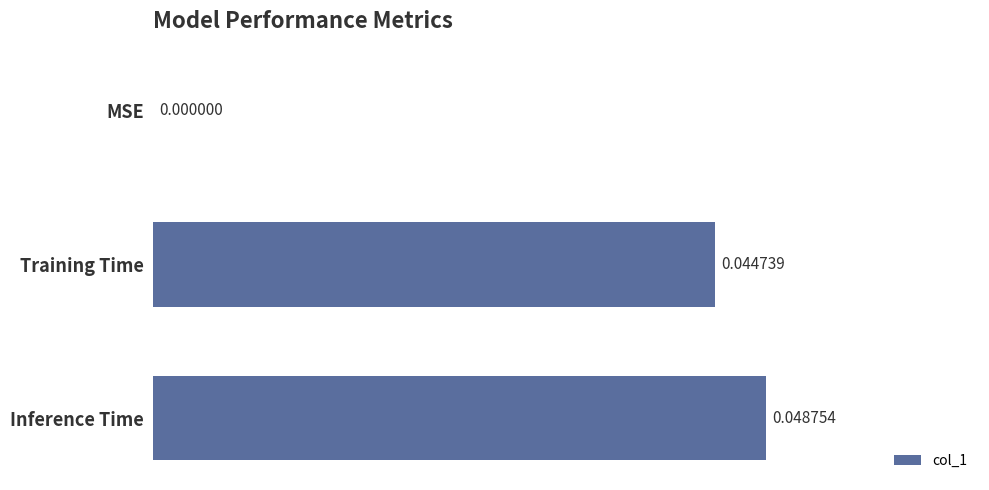

Which has a higher value, Inference Time or Training Time?

Inference Time